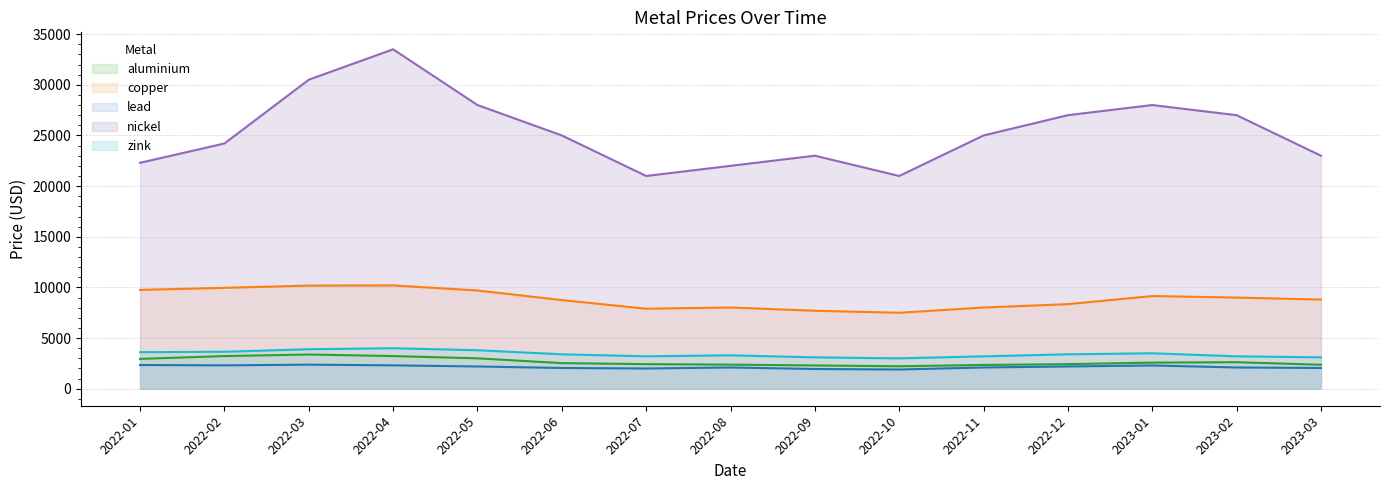

What is the maximum value for zink?

4000.3